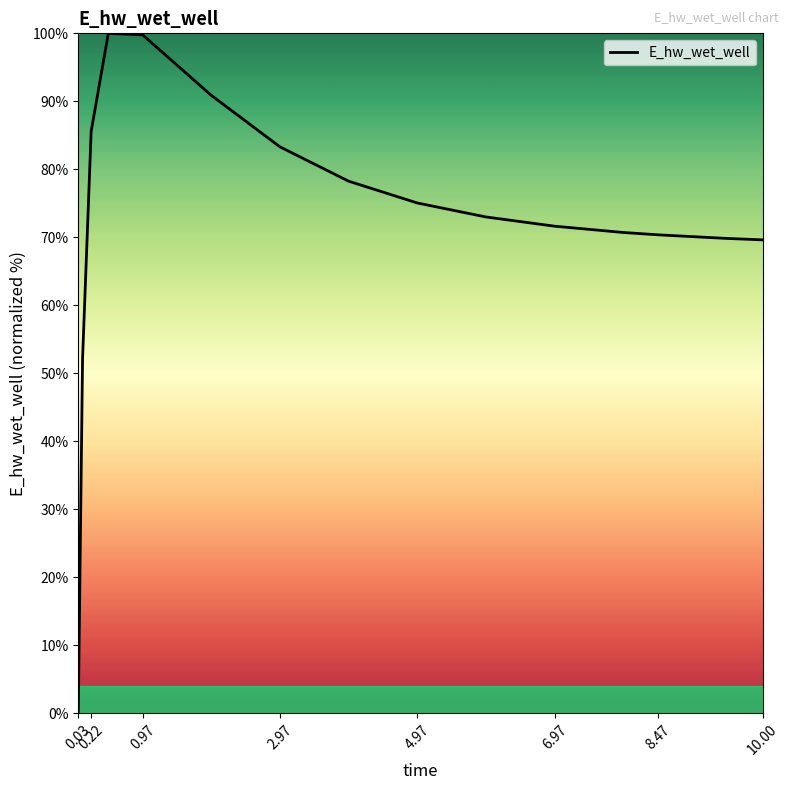

How many positive values are there?

14